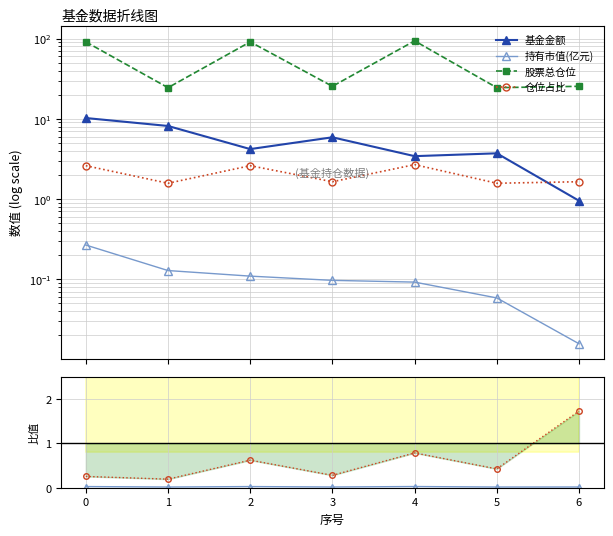

What is the difference between the 股票总仓位 values at 5 and 1?

3.6